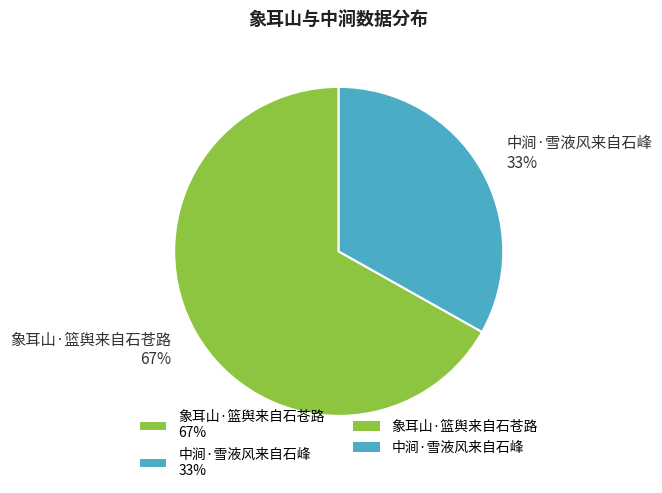

Is it true that 中涧·雪液风来自石峰 is 47% of the pie?

False